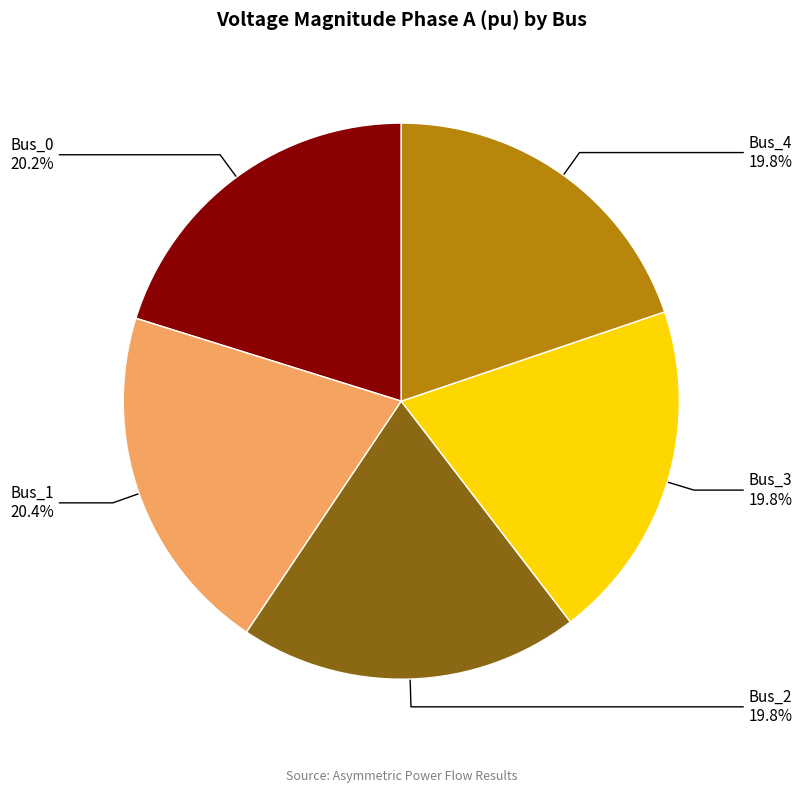

Is there a majority slice in this chart?

No